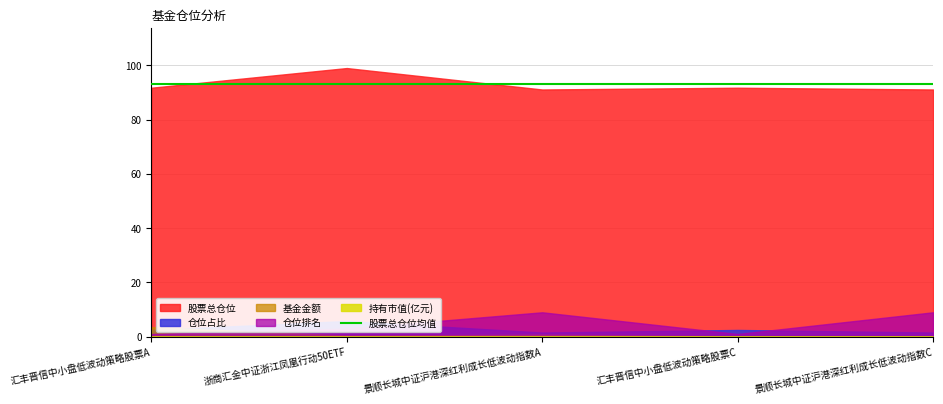

What is the average value of the 仓位占比 series?

2.8